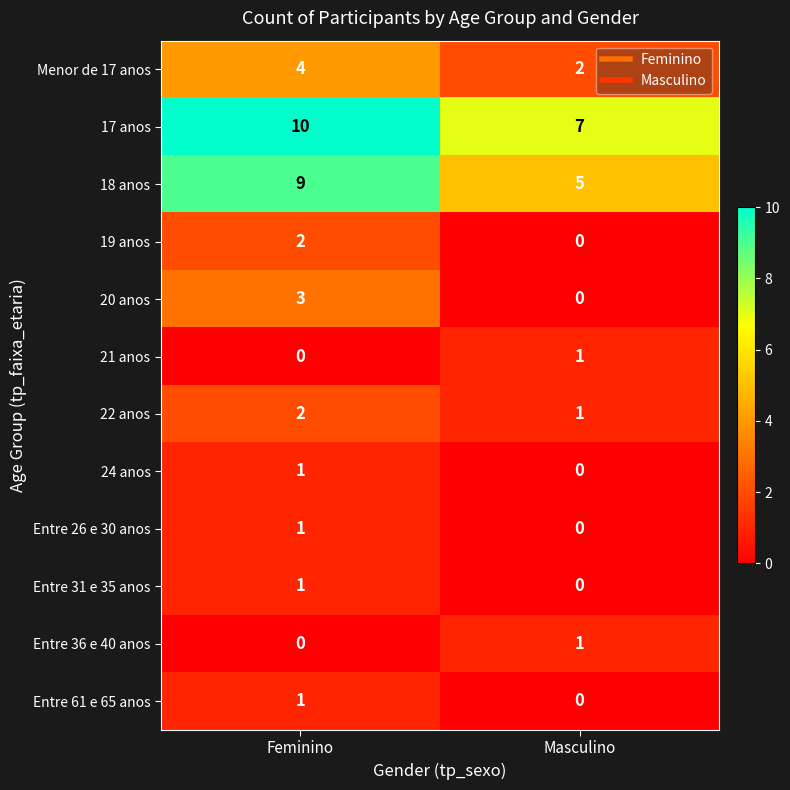

Reading right to left, list all the values displayed in this chart.

Menor de 17 anos: 2	4
17 anos: 7	10
18 anos: 5	9
19 anos: 0	2
20 anos: 0	3
21 anos: 1	0
22 anos: 1	2
24 anos: 0	1
Entre 26 e 30 anos: 0	1
Entre 31 e 35 anos: 0	1
Entre 36 e 40 anos: 1	0
Entre 61 e 65 anos: 0	1